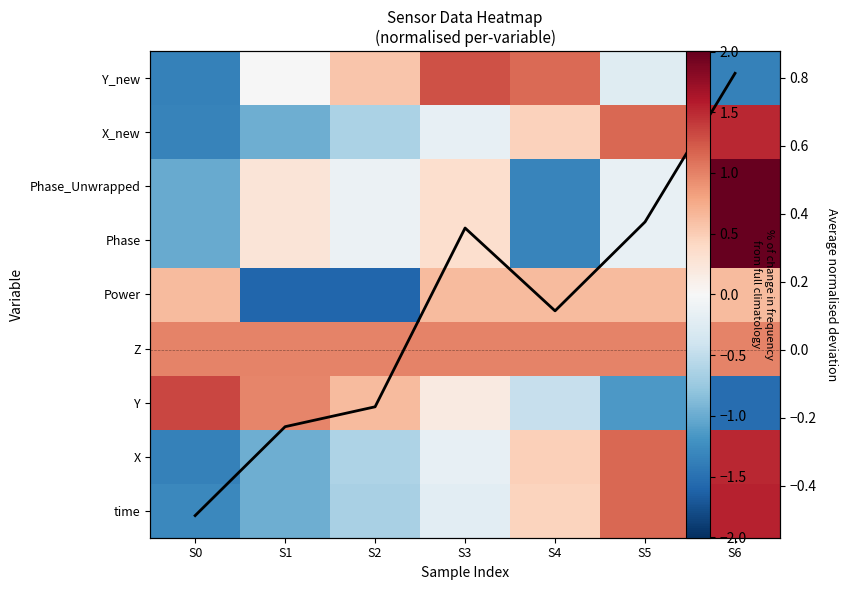

Where is Power nearest to the value 0?

S0